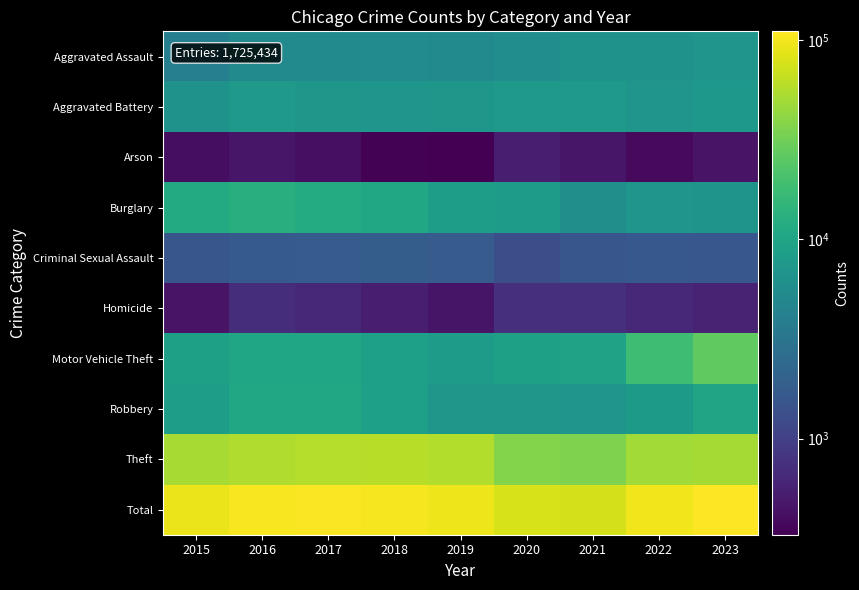

Reading left to right, extract all data points from this chart.

Aggravated Assault: 2015=4057	2016=5228	2017=5299	2018=5464	2019=5317	2020=5720	2021=6563	2022=6606	2023=6911
Aggravated Battery: 2015=6386	2016=7464	2017=7186	2018=7074	2019=7153	2020=7697	2021=7633	2022=6873	2023=7309
Arson: 2015=410	2016=472	2017=415	2018=338	2019=330	2020=535	2021=474	2022=382	2023=447
Burglary: 2015=11573	2016=12735	2017=11812	2018=10604	2019=8656	2020=8097	2021=5810	2022=6777	2023=6656
Criminal Sexual Assault: 2015=1547	2016=1708	2017=1799	2018=1831	2019=1736	2020=1344	2021=1551	2022=1650	2023=1589
Homicide: 2015=451	2016=712	2017=628	2018=537	2019=459	2020=718	2021=744	2022=651	2023=575
Motor Vehicle Theft: 2015=8977	2016=9998	2017=10137	2018=8882	2019=8086	2020=8886	2021=9297	2022=18140	2023=26478
Robbery: 2015=8426	2016=10643	2017=10569	2018=8687	2019=7112	2020=7161	2021=6878	2022=7888	2023=9803
Theft: 2015=51492	2016=55625	2017=57860	2018=58638	2019=56031	2020=37870	2021=36260	2022=49492	2023=50708
Total: 2015=93319	2016=104585	2017=105705	2018=102055	2019=94880	2020=78028	2021=75210	2022=98459	2023=110476